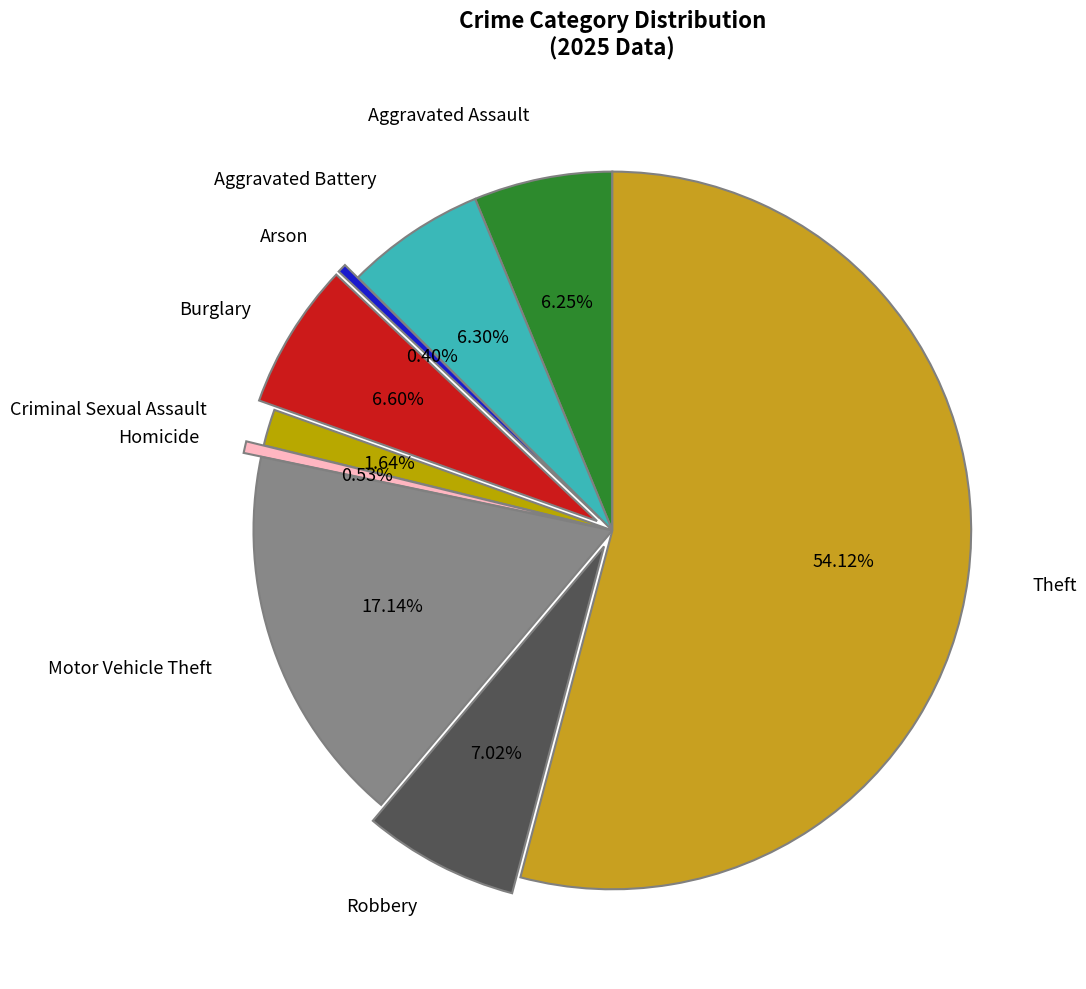

How many segments does this pie chart have?

9